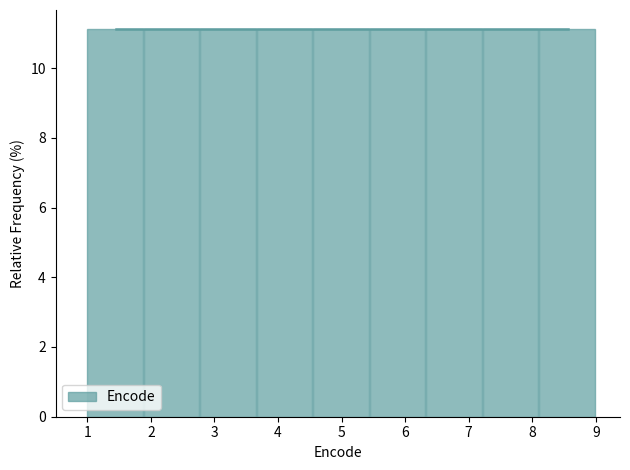

How tall is the bar that spans 2.8 to 3.7 on the x-axis? Neither the bar edges nor the heights are printed on the chart, so give them approximately, as read against the axes.

11.2